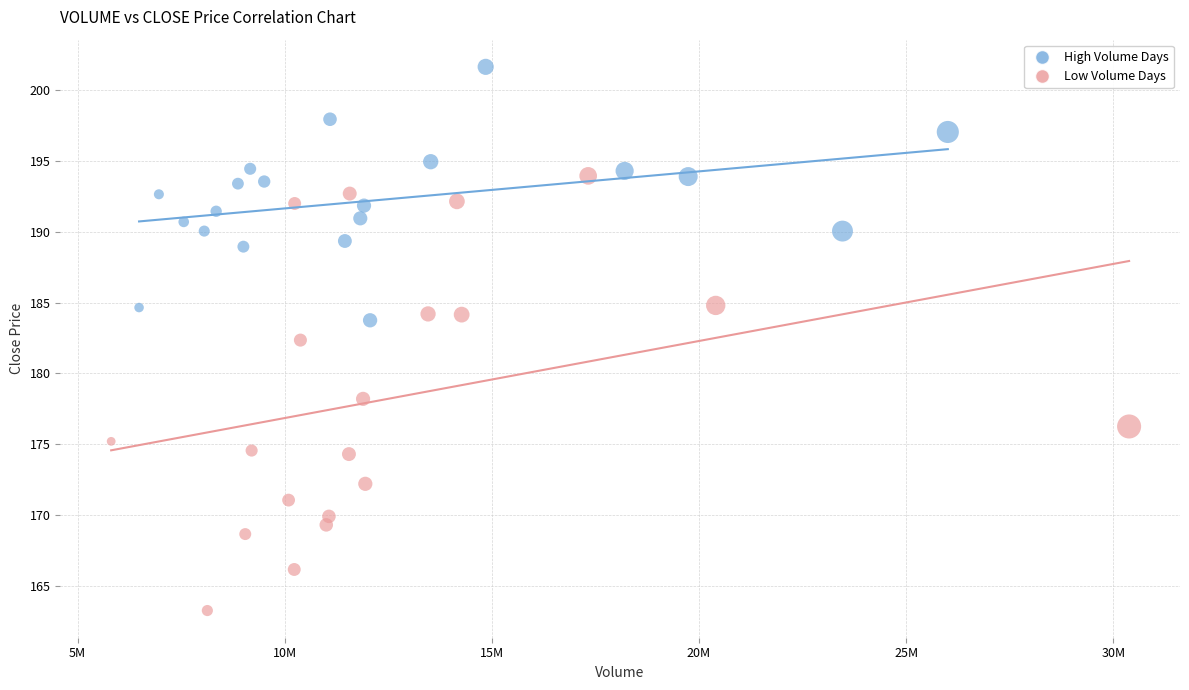

What are all the series names shown in the legend?

High Volume Days, Low Volume Days